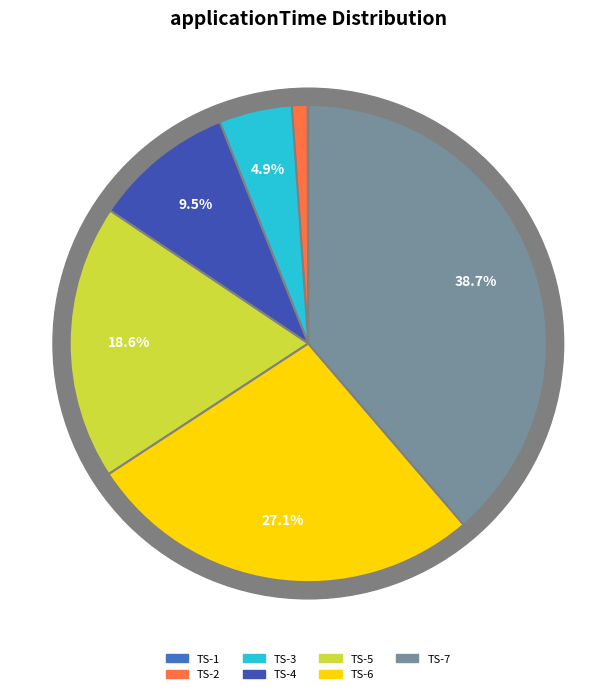

Is there a majority slice in this chart?

No